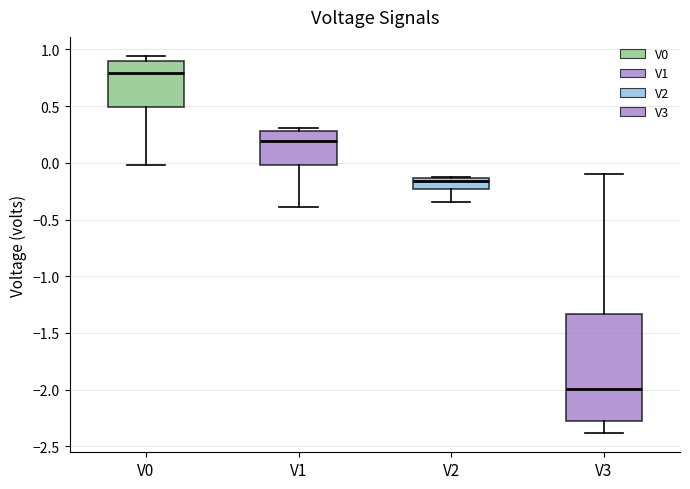

Which box has the highest median line?

V0